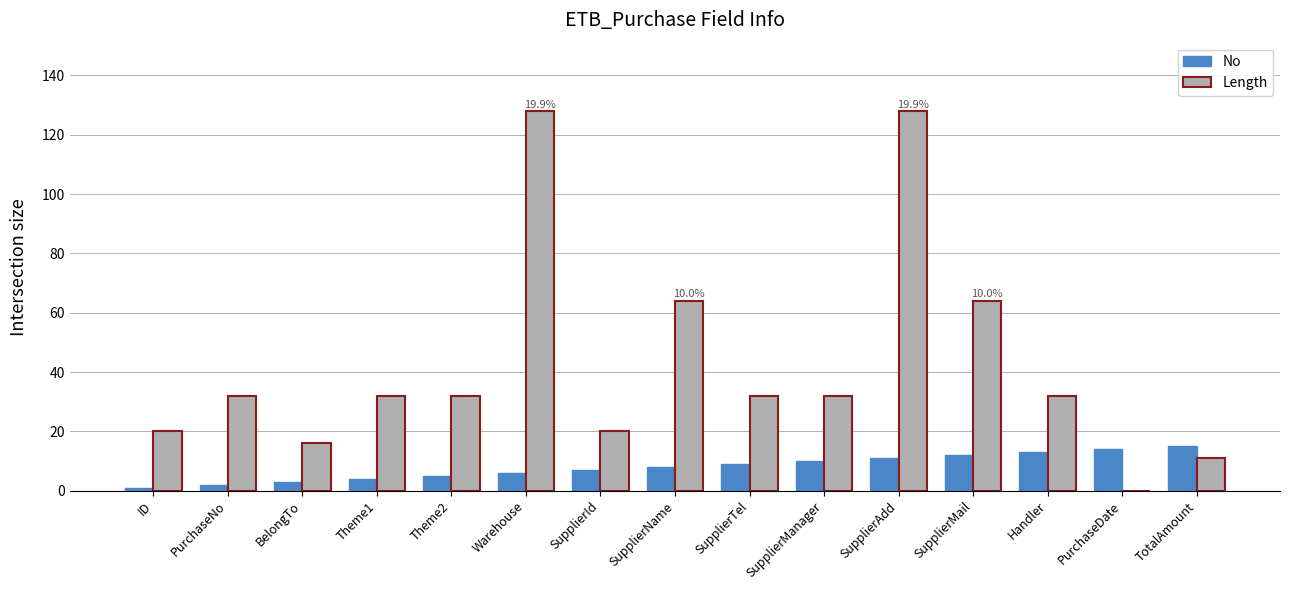

Between SupplierName and SupplierManager, which series saw the biggest shift?

Length